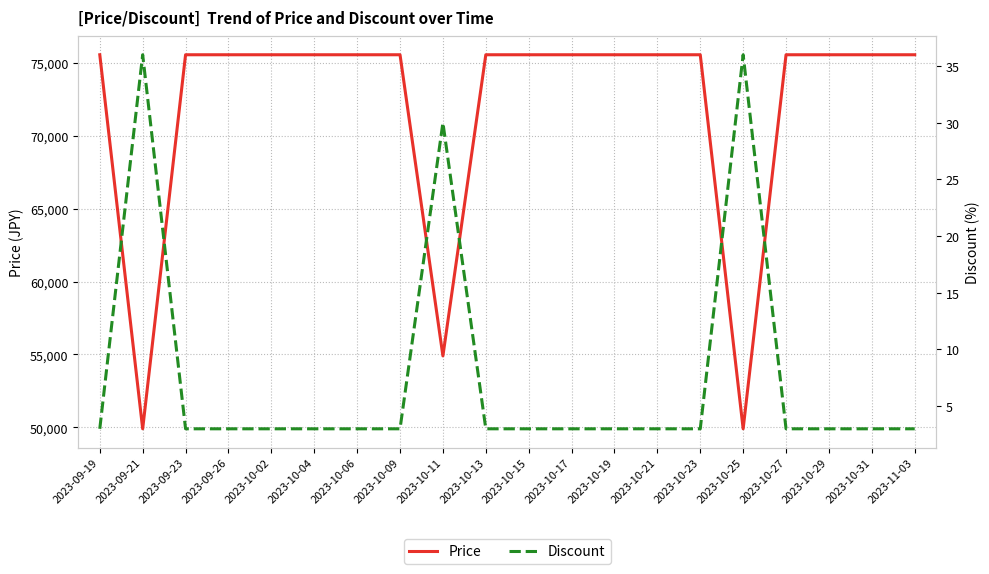

True or false: Price has a value of 75560 at 2023-10-31.

True